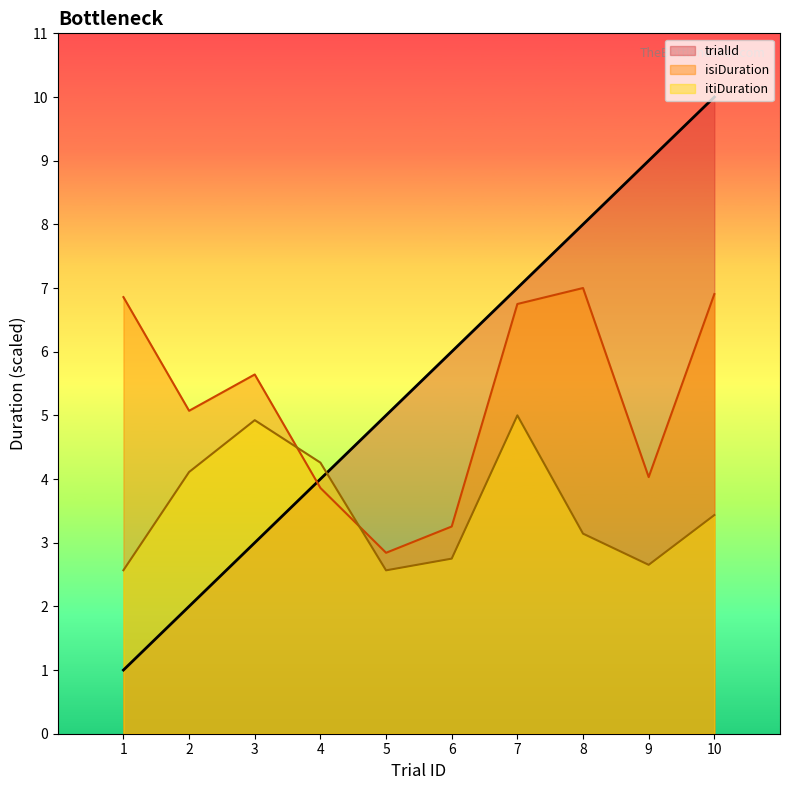

Reading left to right, what are all the values shown in this chart?

trialId: 1=1.0	2=2.0	3=3.0	4=4.0	5=5.0	6=6.0	7=7.0	8=8.0	9=9.0	10=10.0
isiDuration: 1=6.9	2=5.1	3=5.6	4=3.9	5=2.8	6=3.3	7=6.7	8=7.0	9=4.0	10=6.9
itiDuration: 1=2.6	2=4.1	3=4.9	4=4.3	5=2.6	6=2.7	7=5.0	8=3.1	9=2.7	10=3.4